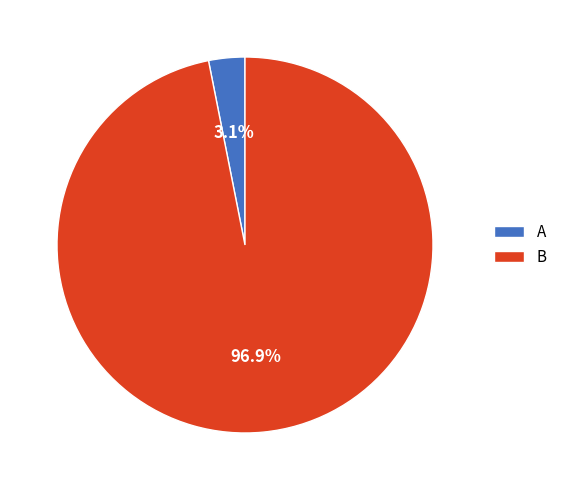

Rank the categories by value from lowest to highest.

A, B